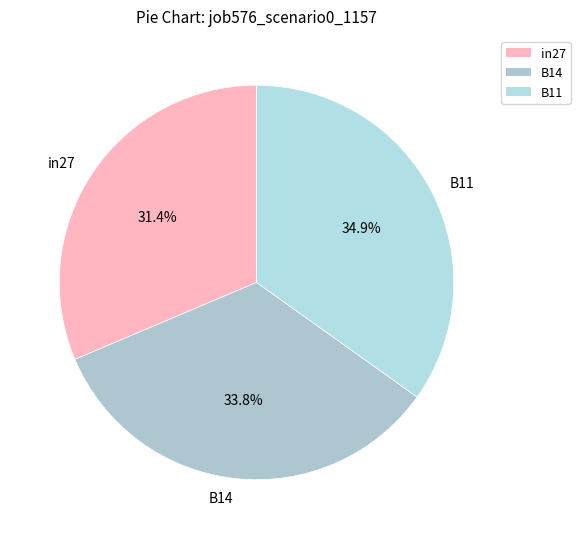

How many slices are in this pie chart?

3